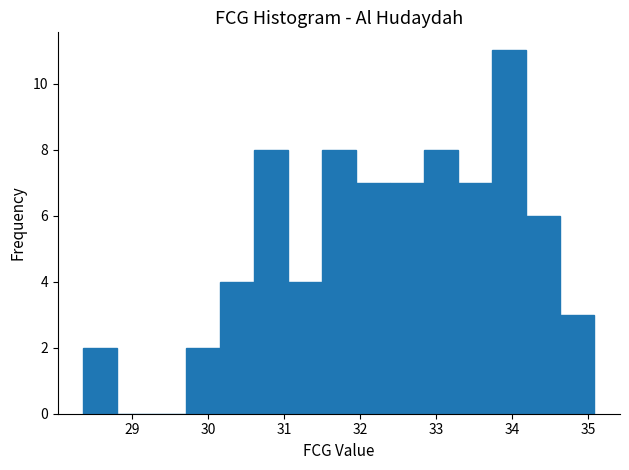

What is the height of the bar covering 31.5 to 31.9 on the x-axis? Neither the bar edges nor the heights are printed on the chart, so give them approximately, as read against the axes.

8